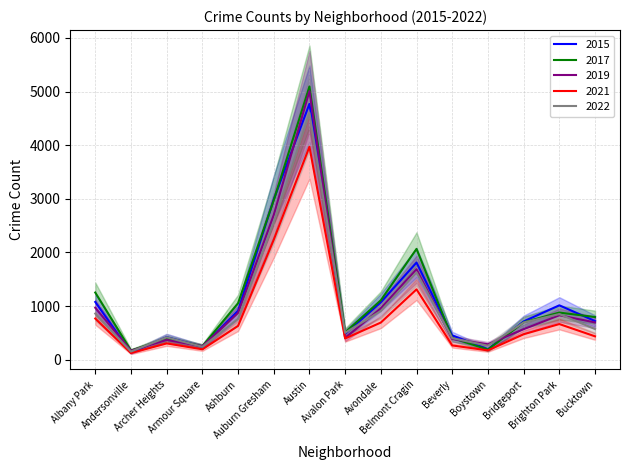

Reading left to right, extract all data points from this chart.

2015: Albany Park=1076	Andersonville=131	Archer Heights=419	Armour Square=240	Ashburn=913	Auburn Gresham=2988	Austin=4771	Avalon Park=482	Avondale=1070	Belmont Cragin=1811	Beverly=452	Boystown=194	Bridgeport=713	Brighton Park=1013	Bucktown=720
2017: Albany Park=1252	Andersonville=171	Archer Heights=391	Armour Square=251	Ashburn=1053	Auburn Gresham=2973	Austin=5095	Avalon Park=509	Avondale=1107	Belmont Cragin=2066	Beverly=404	Boystown=188	Bridgeport=697	Brighton Park=878	Bucktown=795
2019: Albany Park=968	Andersonville=166	Archer Heights=368	Armour Square=249	Ashburn=872	Auburn Gresham=2700	Austin=5008	Avalon Park=405	Avondale=957	Belmont Cragin=1687	Beverly=385	Boystown=287	Bridgeport=568	Brighton Park=828	Bucktown=694
2021: Albany Park=767	Andersonville=123	Archer Heights=303	Armour Square=193	Ashburn=629	Auburn Gresham=2237	Austin=3971	Avalon Park=395	Avondale=692	Belmont Cragin=1311	Beverly=265	Boystown=173	Bridgeport=474	Brighton Park=664	Bucktown=435
2022: Albany Park=859	Andersonville=151	Archer Heights=417	Armour Square=239	Ashburn=760	Auburn Gresham=2562	Austin=4602	Avalon Park=501	Avondale=908	Belmont Cragin=1626	Beverly=401	Boystown=260	Bridgeport=693	Brighton Park=850	Bucktown=571